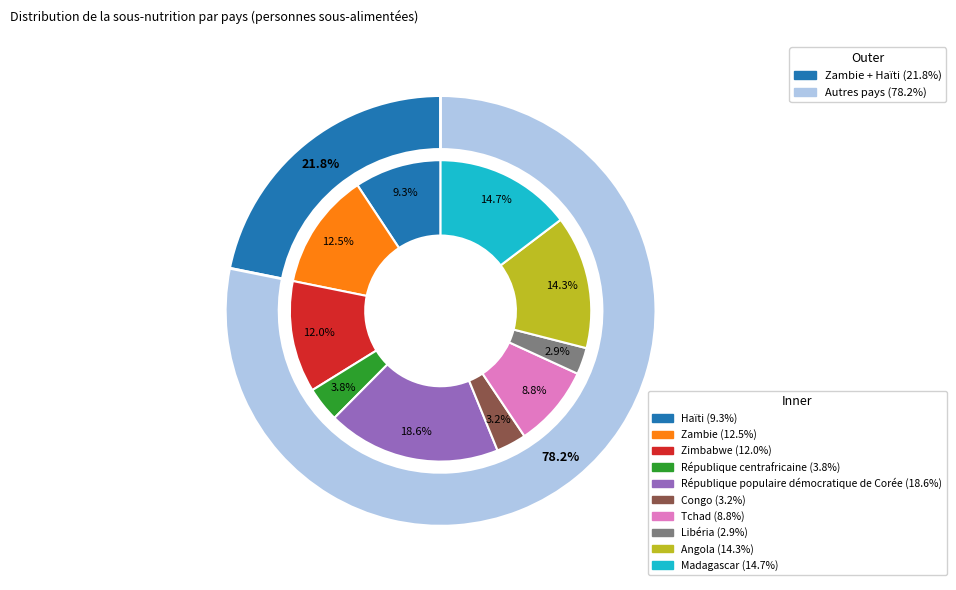

Rank the categories by value from lowest to highest.

Libéria, Congo, République centrafricaine, Tchad, Haïti, Zimbabwe, Zambie, Angola, Madagascar, République populaire démocratique de Corée